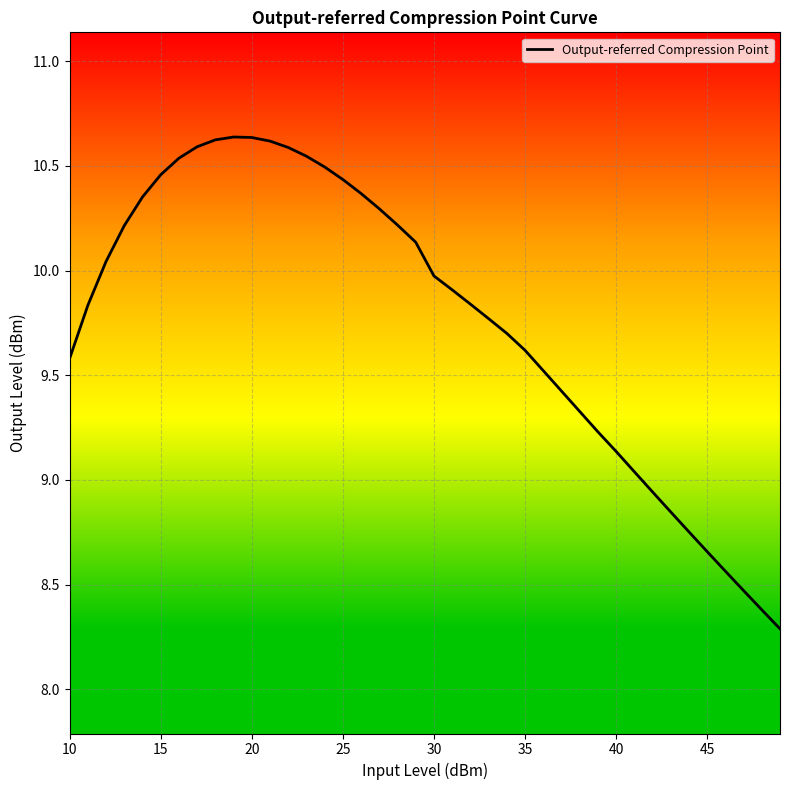

What is the difference between the maximum and minimum values?

2.3